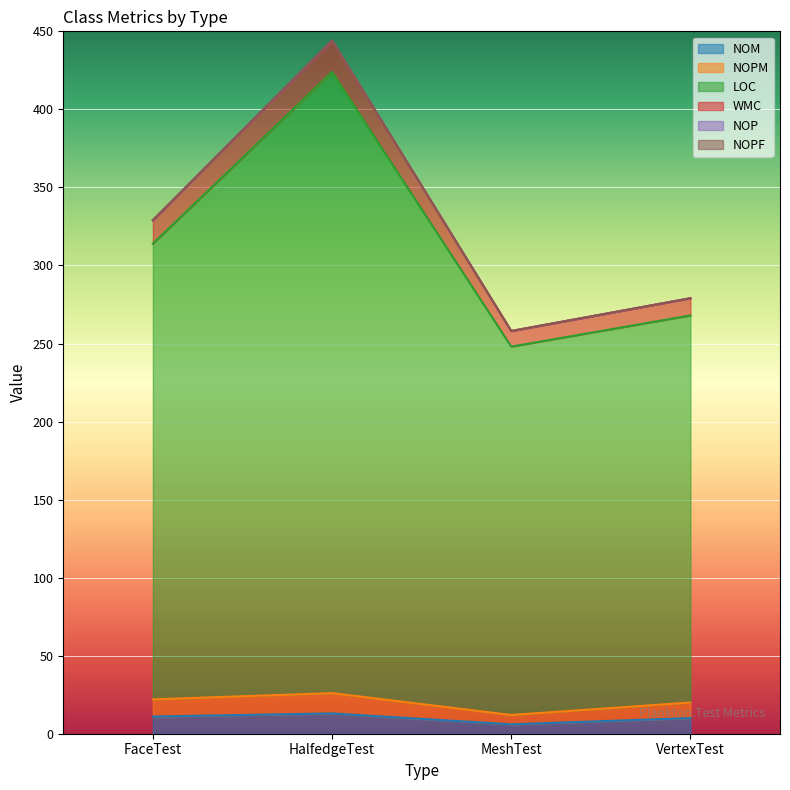

What position from the right is HalfedgeTest?

3